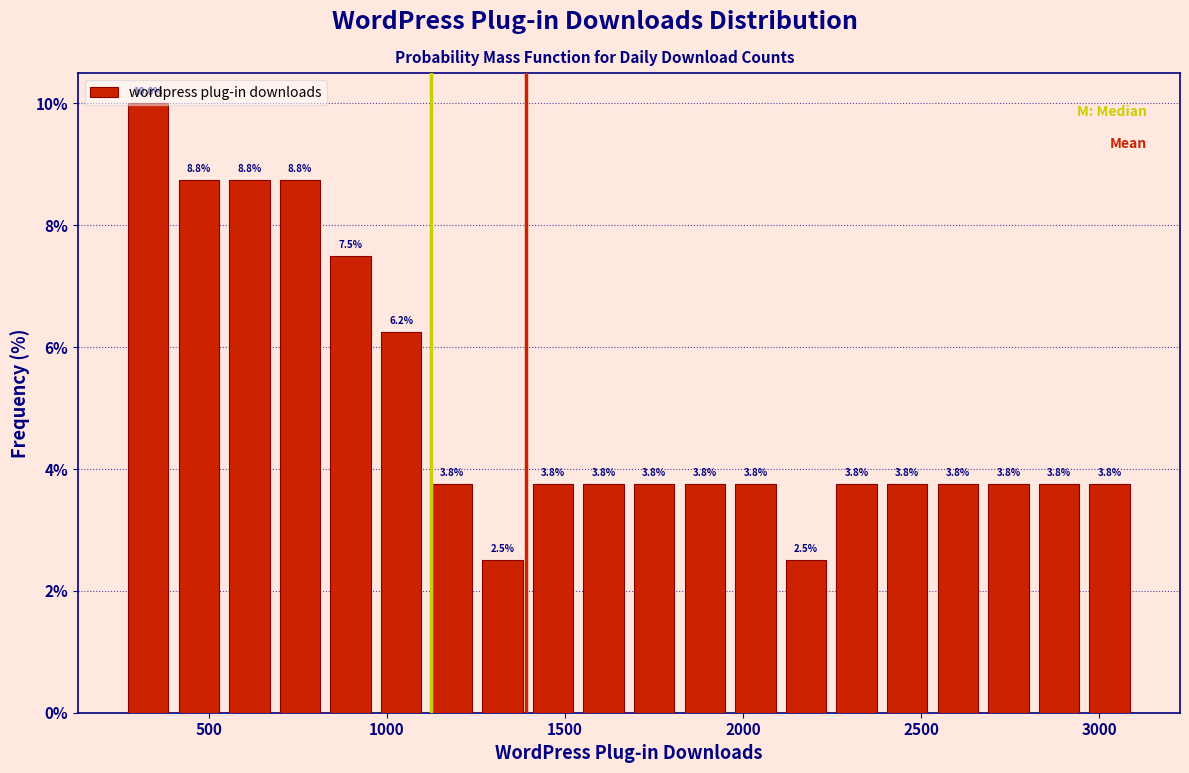

Read against the x-axis, roughly where is the centre of the tallest bar?

350